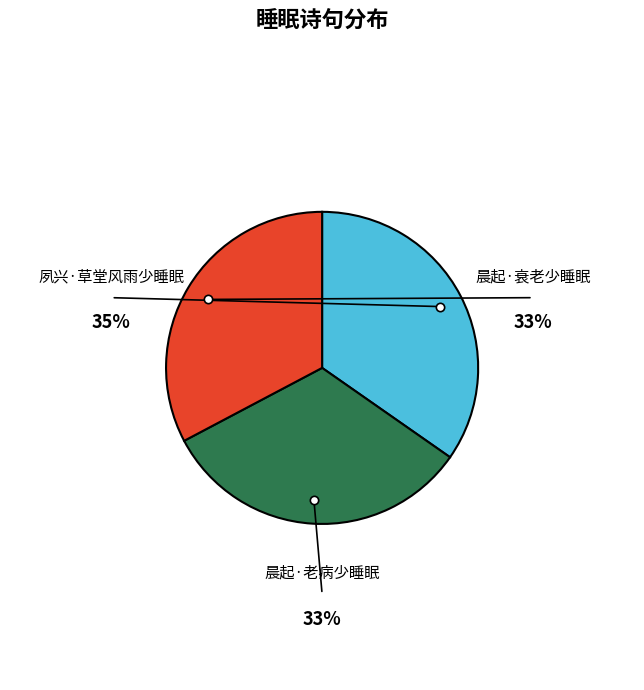

True or false: 晨起·衰老少睡眠 accounts for 38% of the total.

False